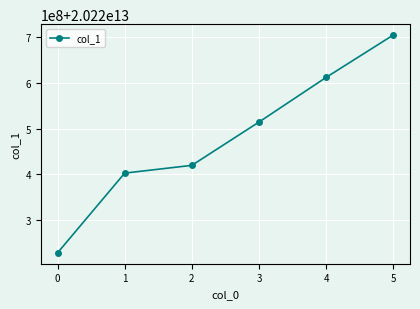

True or false: there are more than 2 points higher than both neighbors.

False